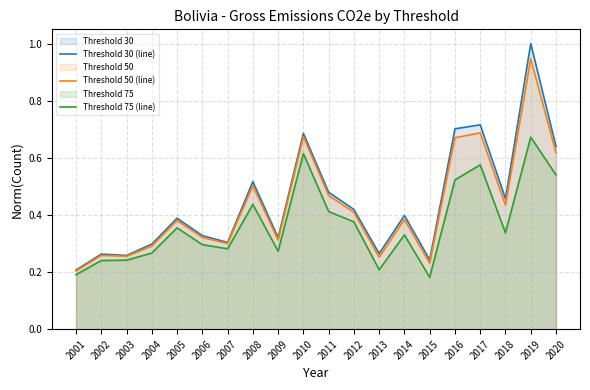

At how many categories does at least one series exceed 0?

20